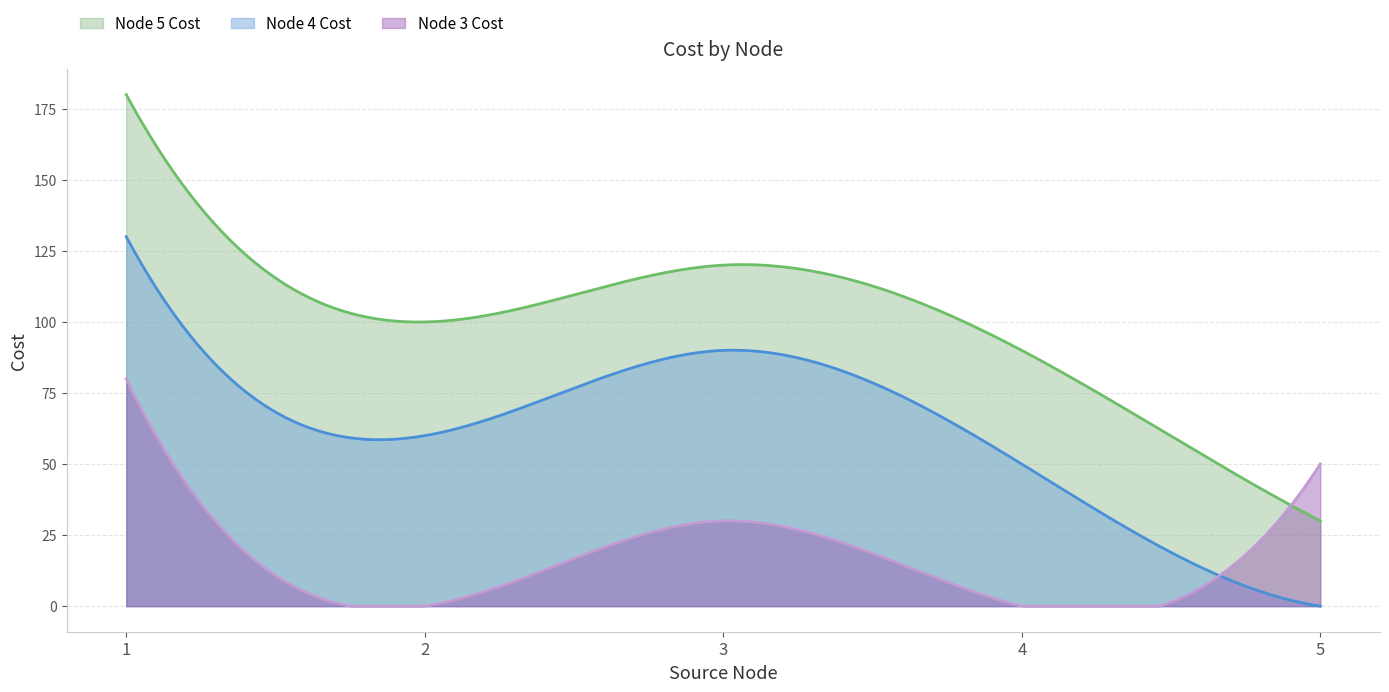

How many interior local peaks does the Node 5 Cost series have?

1